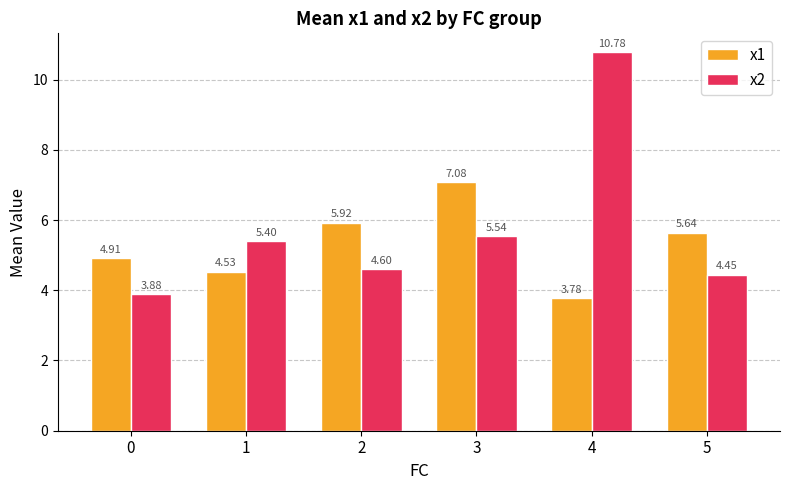

Rank the series by their maximum value, from highest to lowest.

x2, x1